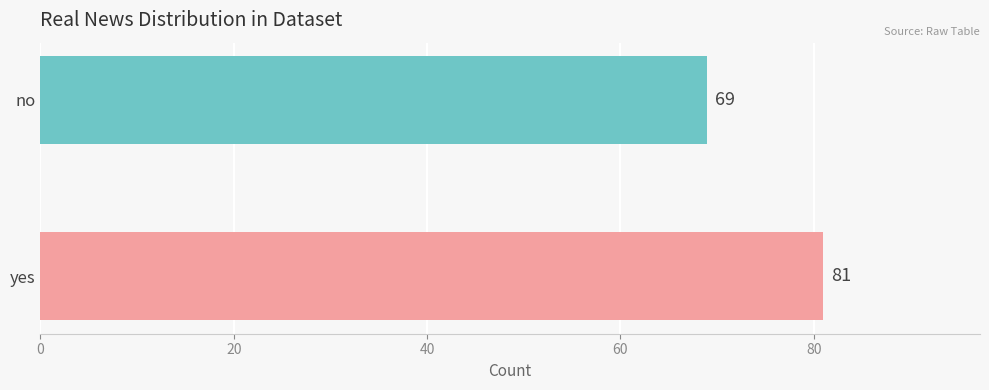

How many values are below 81?

1